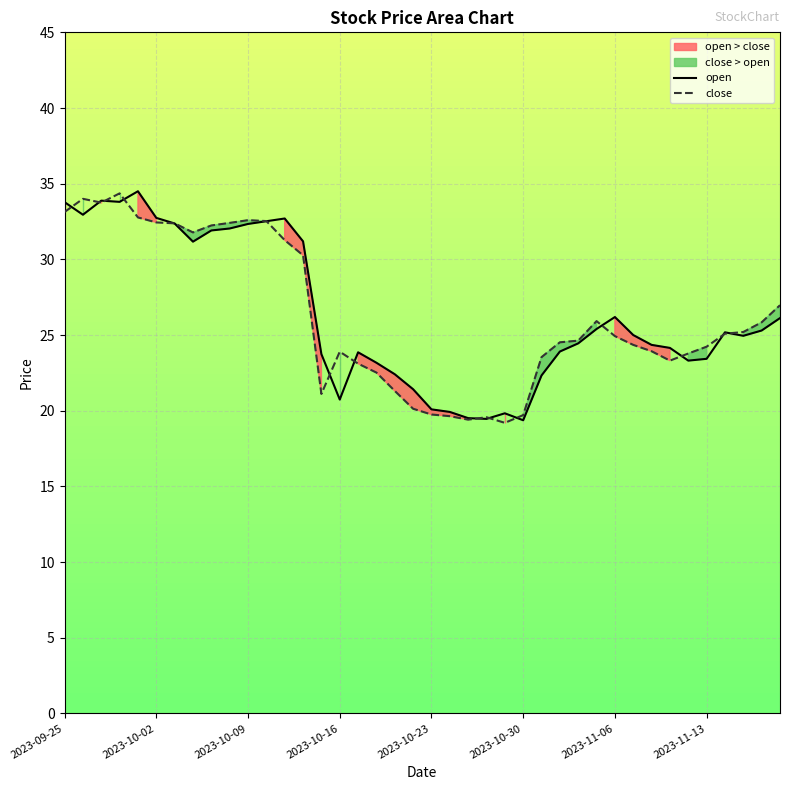

Rank the series by their average value, from highest to lowest.

open, close